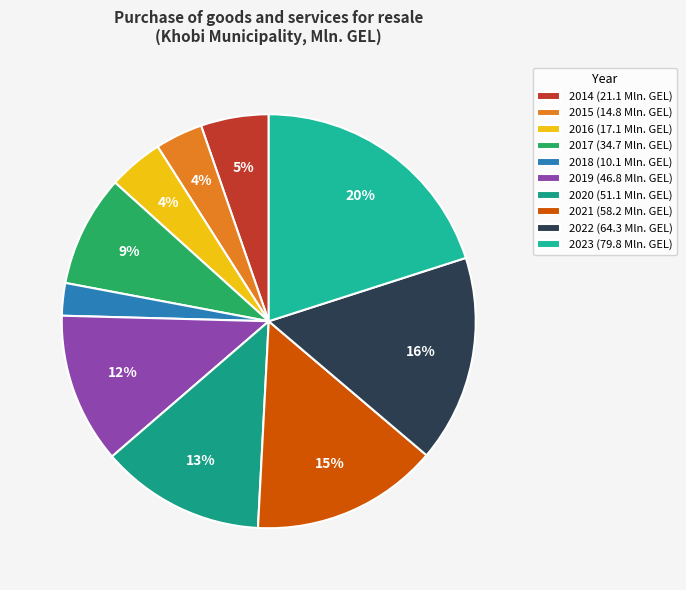

What percentage do 2015 and 2018 together represent?

6.3%